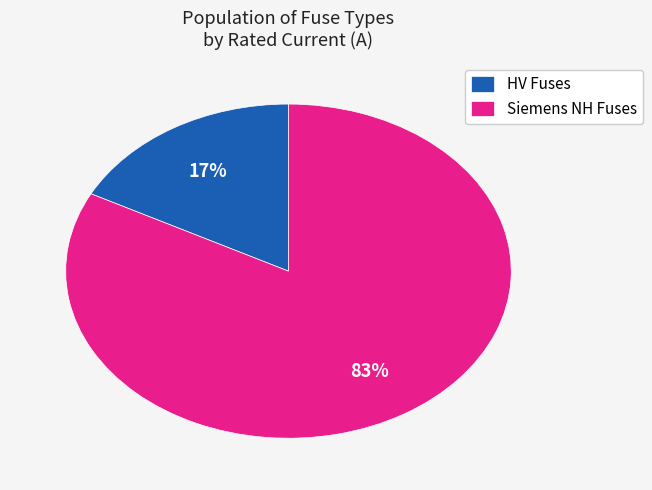

Between Siemens NH Fuses and HV Fuses, which is larger?

Siemens NH Fuses